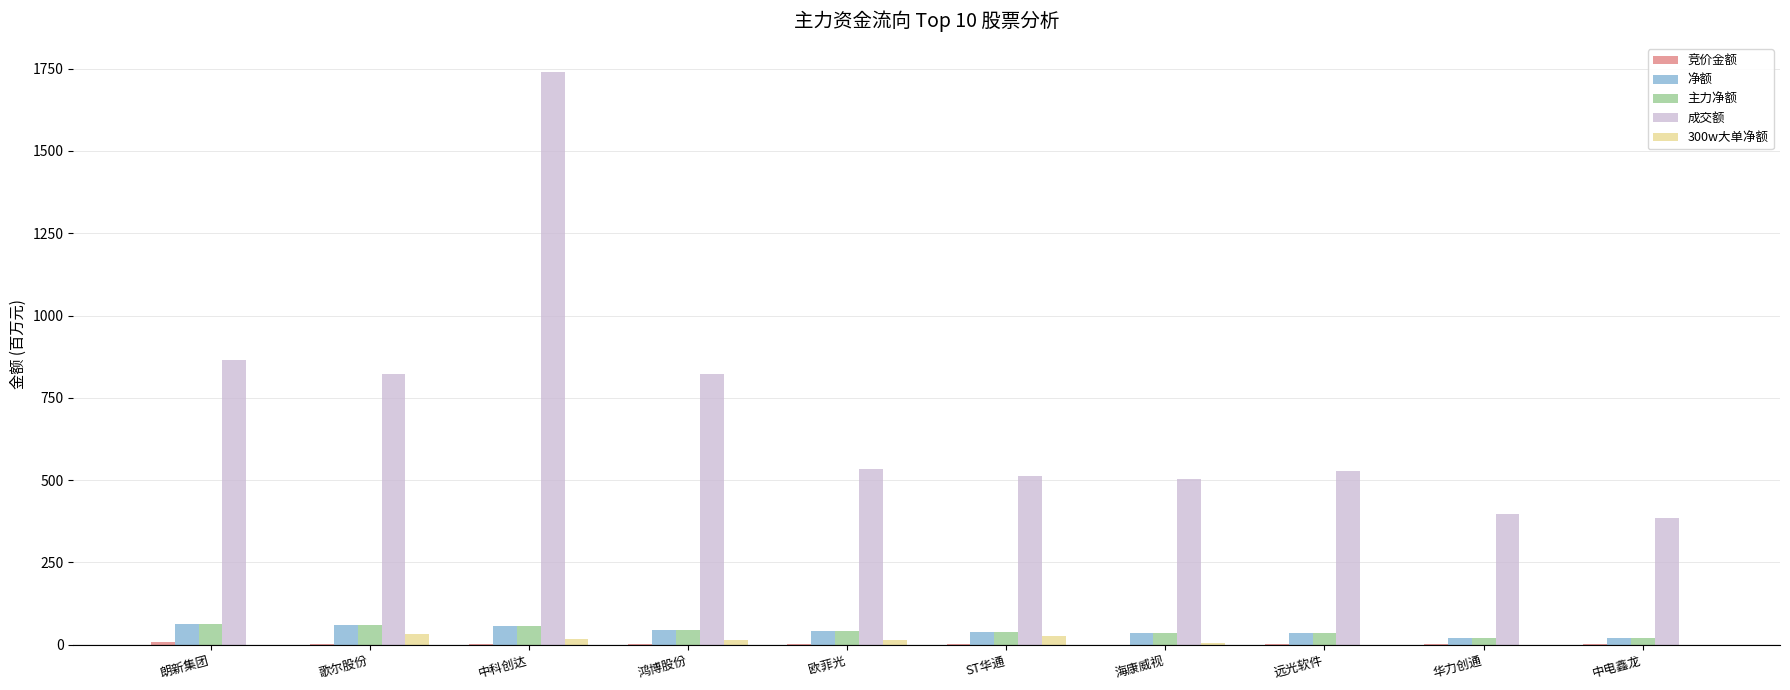

True or false: 成交额 has a value of 276.0 at 欧菲光.

False